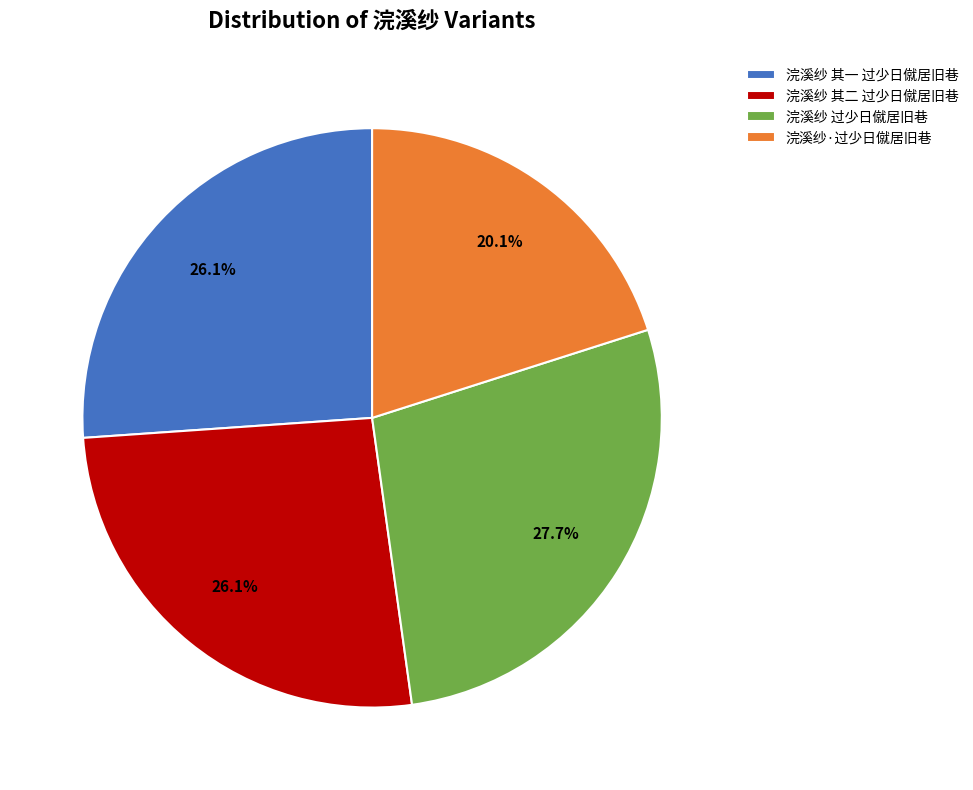

Which slice is the largest?

浣溪纱 过少日僦居旧巷